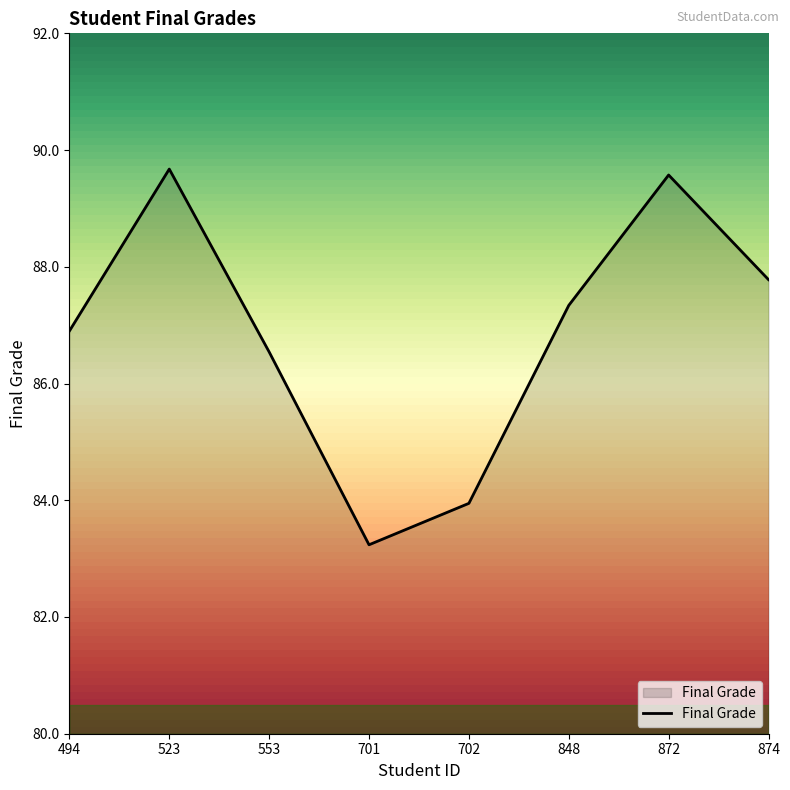

The chart shows a value of 87.3 at 848. True or false?

True